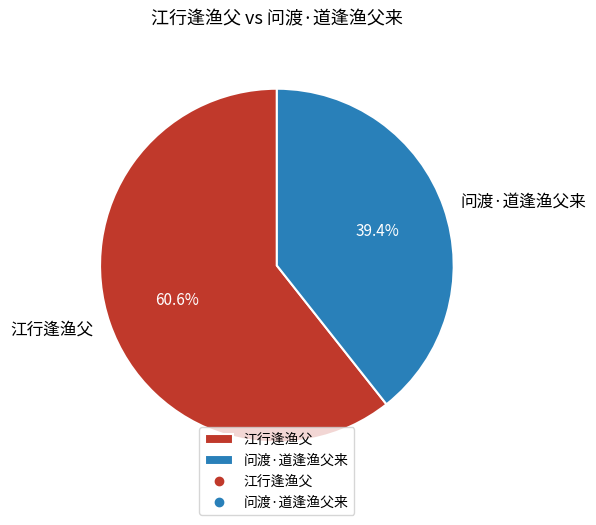

To the nearest percent, what portion does 江行逢渔父 represent?

61%